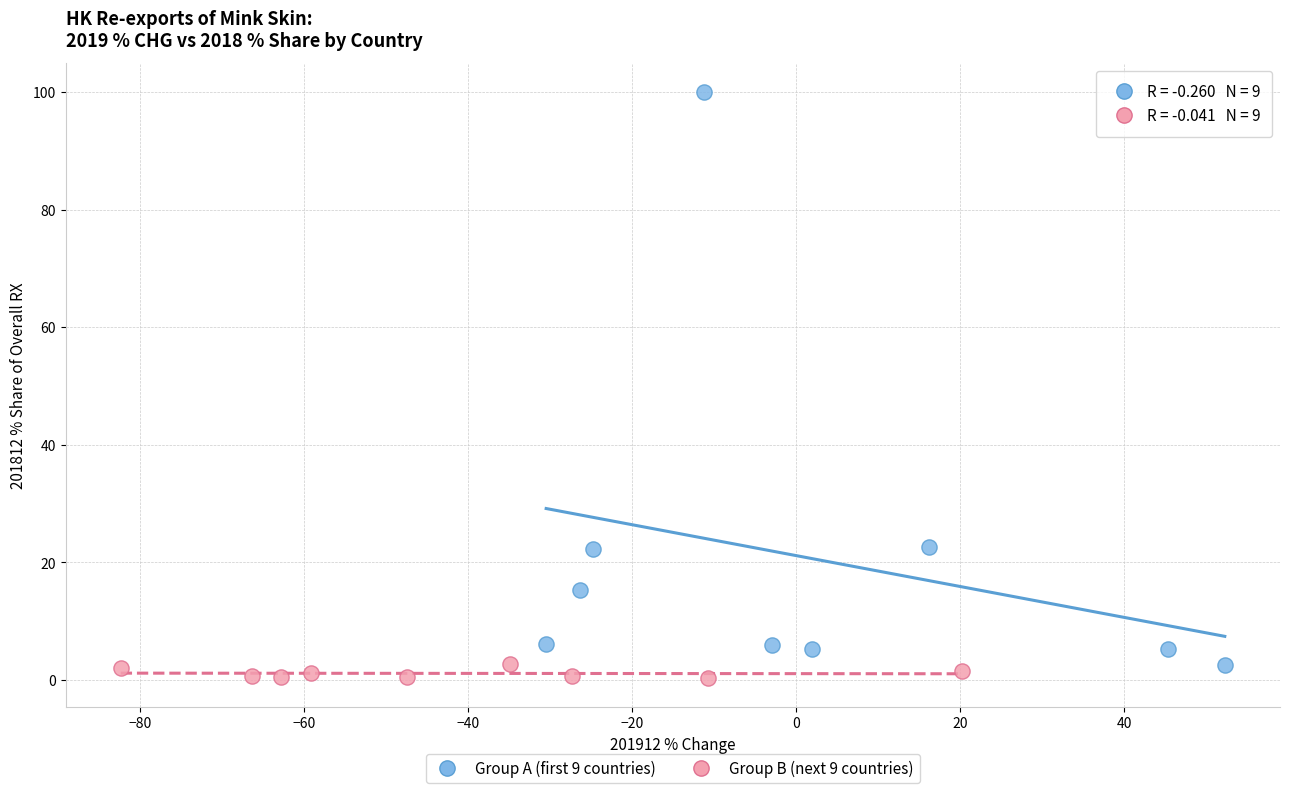

Which series has the largest Y range (max minus min)?

Group A (first 9 countries)